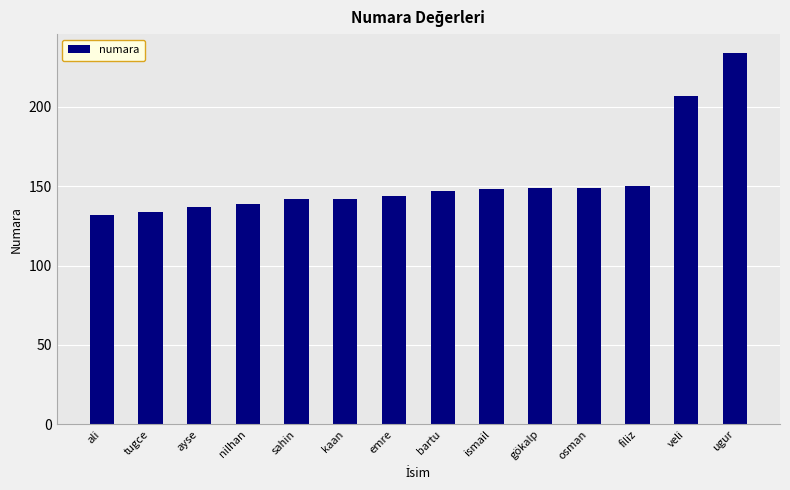

Between ayse and emre, which is larger?

emre